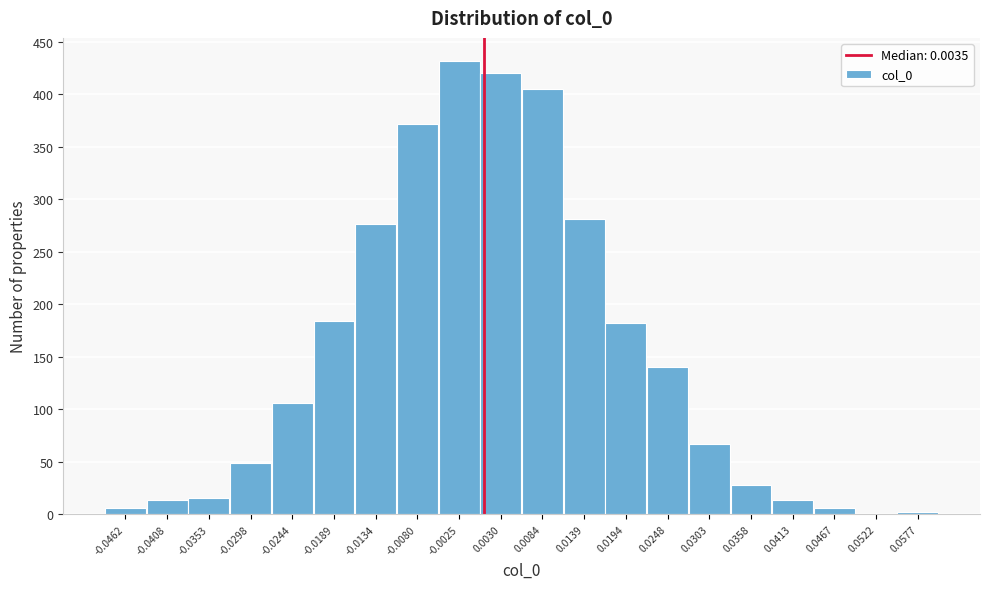

Reading right to left, extract all data points from this chart.

0.0577=2	0.0522=0	0.0467=6	0.0413=14	0.0358=28	0.0303=67	0.0248=140	0.0194=182	0.0139=281	0.0084=405	0.0030=420	-0.0025=432	-0.0080=372	-0.0134=276	-0.0189=184	-0.0244=106	-0.0298=49	-0.0353=16	-0.0408=14	-0.0462=6